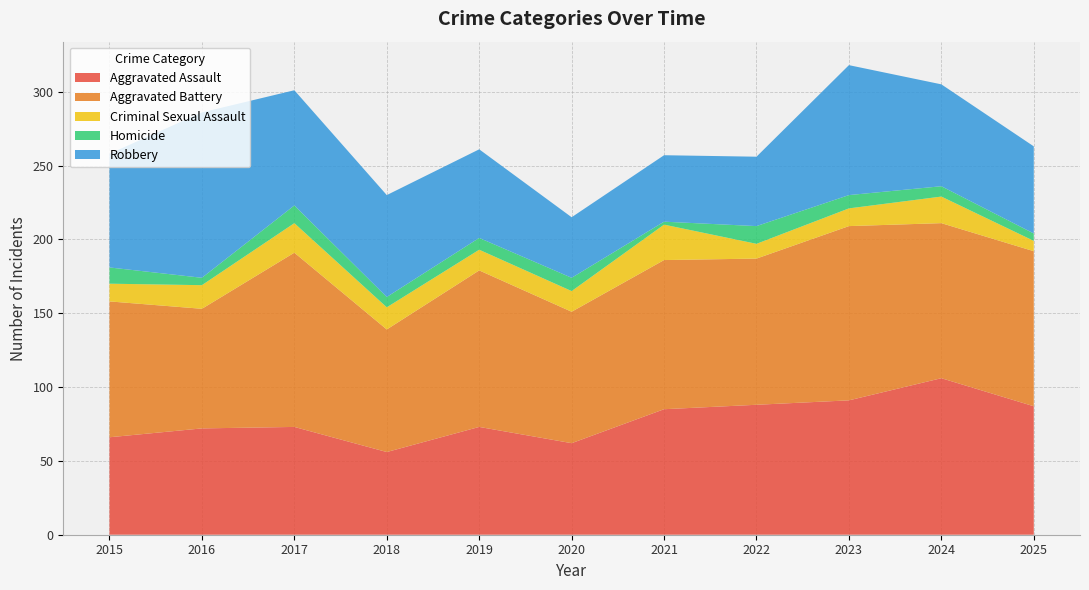

Reading left to right, list all the values displayed in this chart.

Aggravated Assault: 2015=66	2016=72	2017=73	2018=56	2019=73	2020=62	2021=85	2022=88	2023=91	2024=106	2025=87
Aggravated Battery: 2015=92	2016=81	2017=118	2018=83	2019=106	2020=89	2021=101	2022=99	2023=118	2024=105	2025=105
Criminal Sexual Assault: 2015=12	2016=16	2017=20	2018=15	2019=14	2020=14	2021=24	2022=10	2023=12	2024=18	2025=7
Homicide: 2015=11	2016=5	2017=12	2018=7	2019=8	2020=9	2021=2	2022=12	2023=9	2024=7	2025=5
Robbery: 2015=77	2016=112	2017=78	2018=69	2019=60	2020=41	2021=45	2022=47	2023=88	2024=69	2025=59